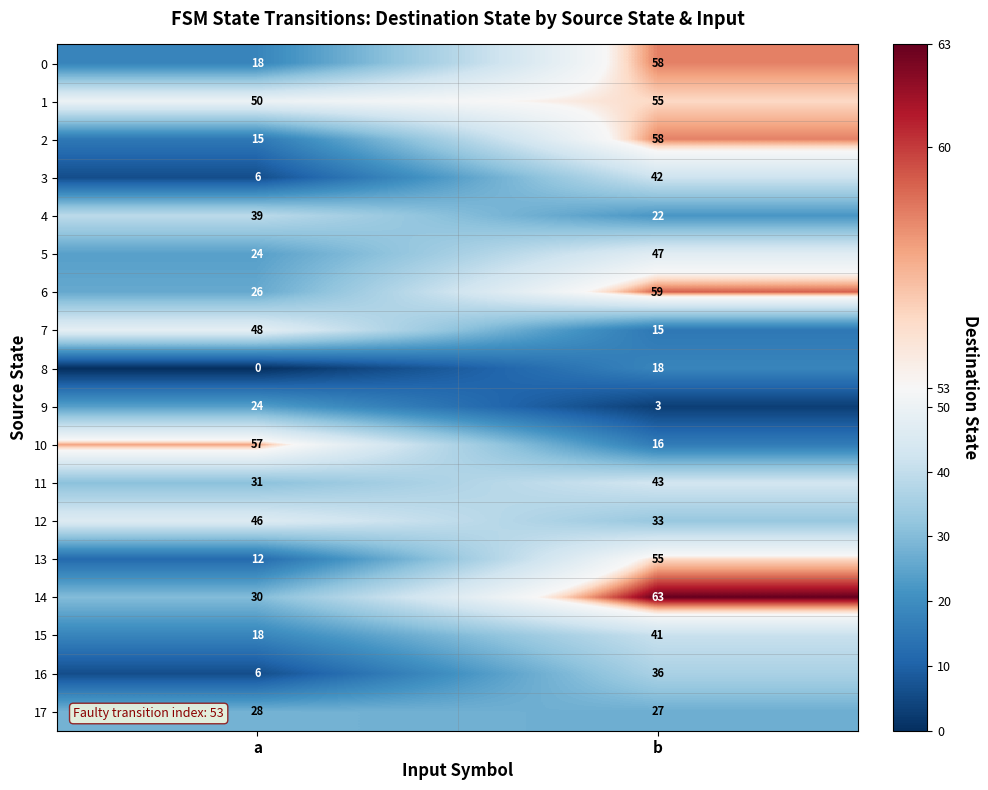

Which series has the largest total across all categories?

1